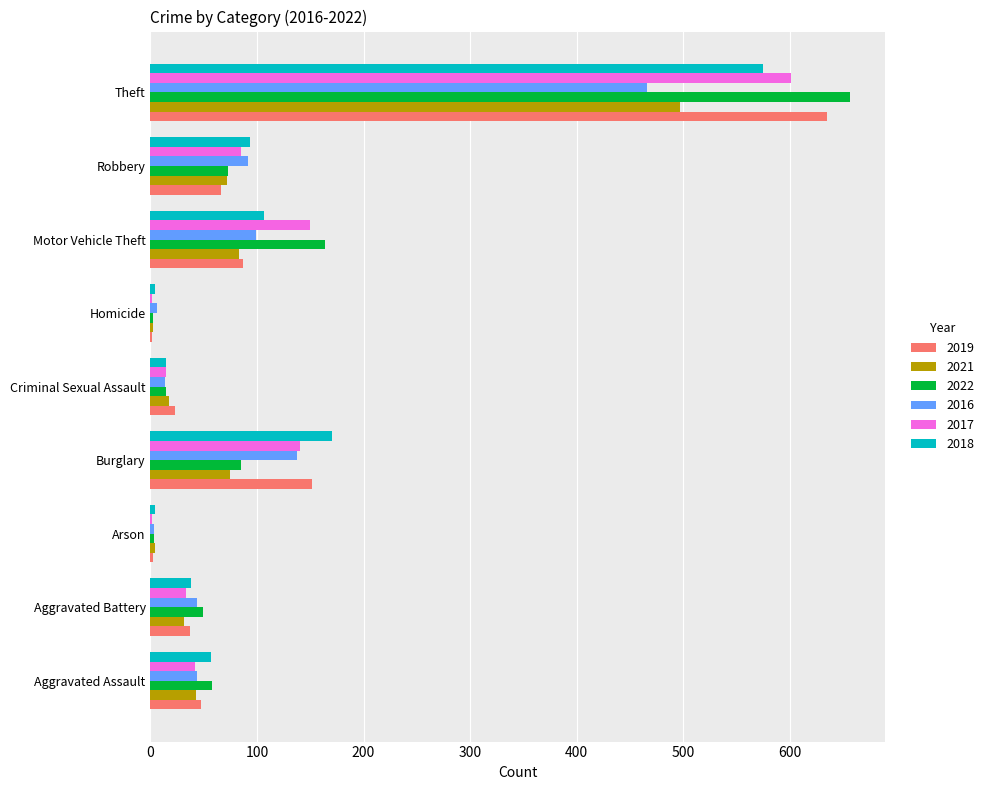

The 2017 series shows 15 at Criminal Sexual Assault. True or false?

True